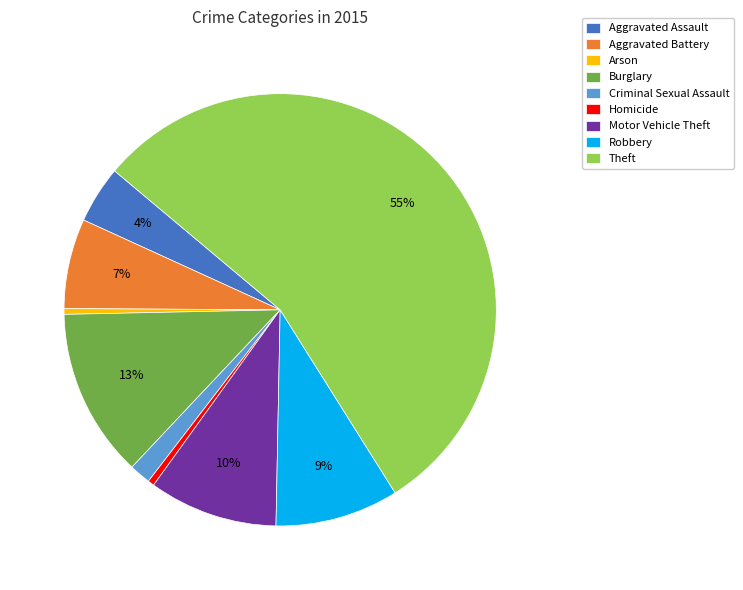

What is the largest slice in the pie chart?

Theft